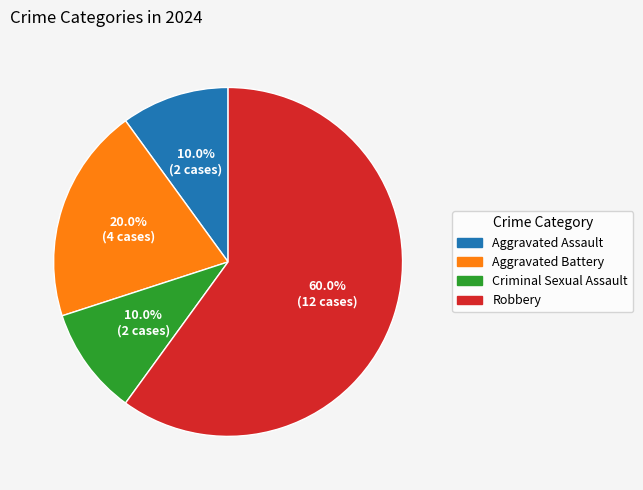

Is there a majority slice in this chart?

Yes